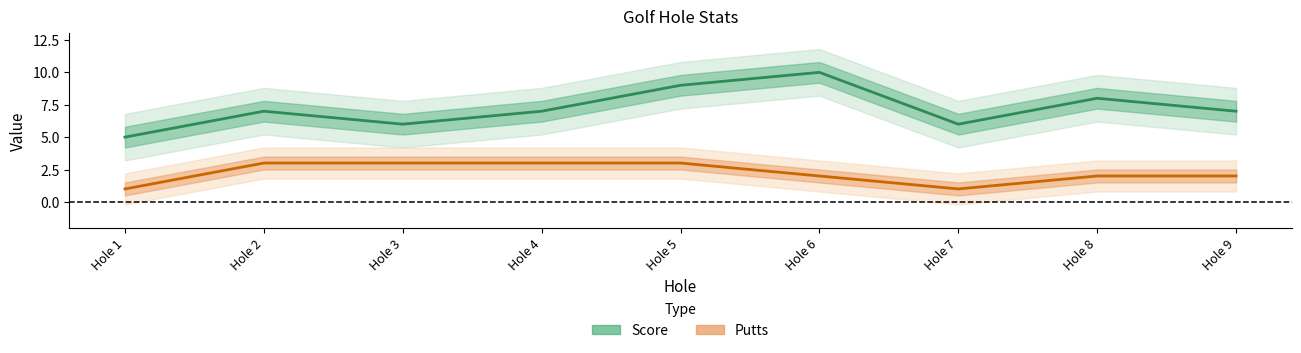

True or false: Score and Putts cross at least once.

False